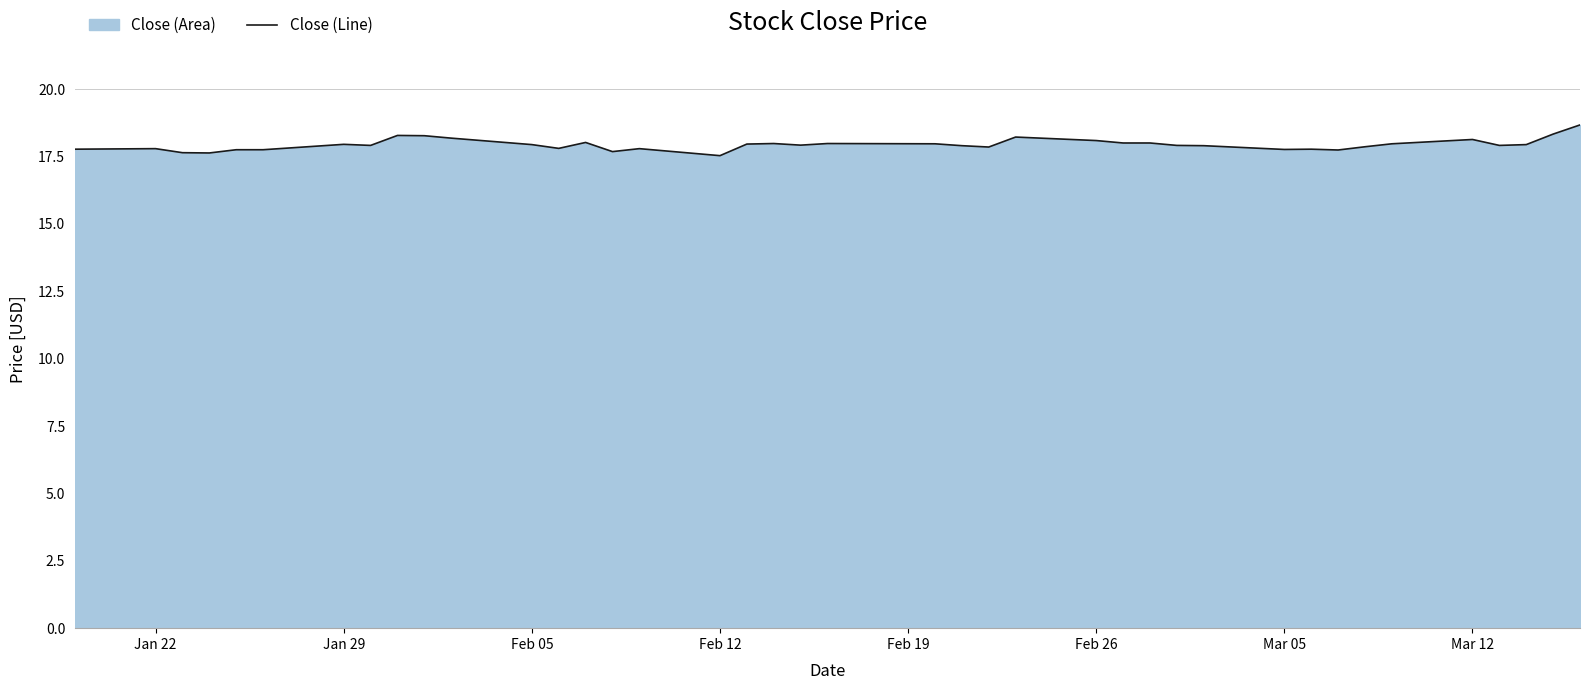

What is the maximum value shown in the chart?

18.7